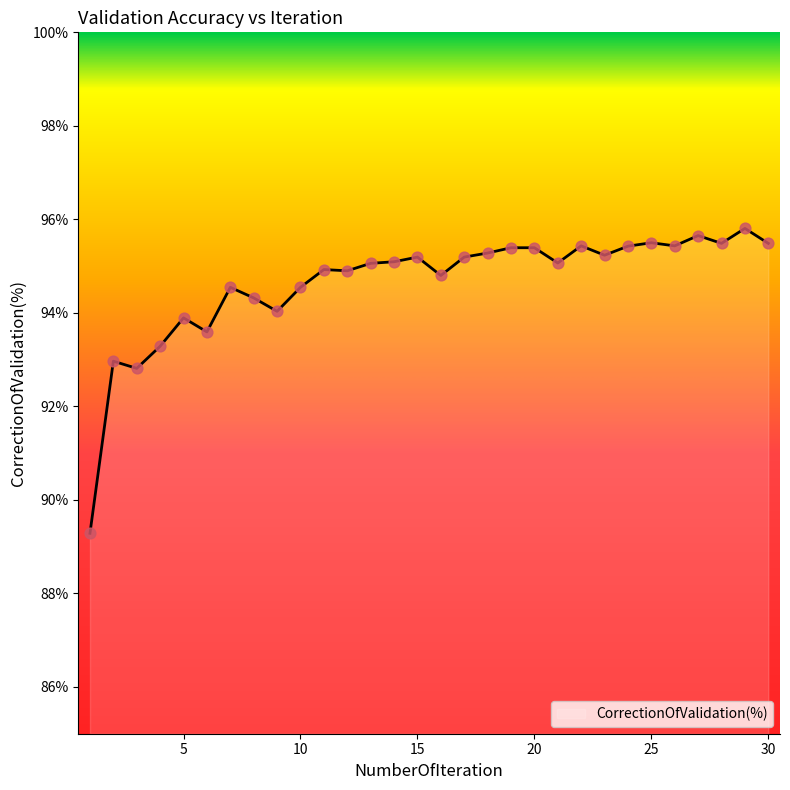

What is the greatest value displayed?

95.8